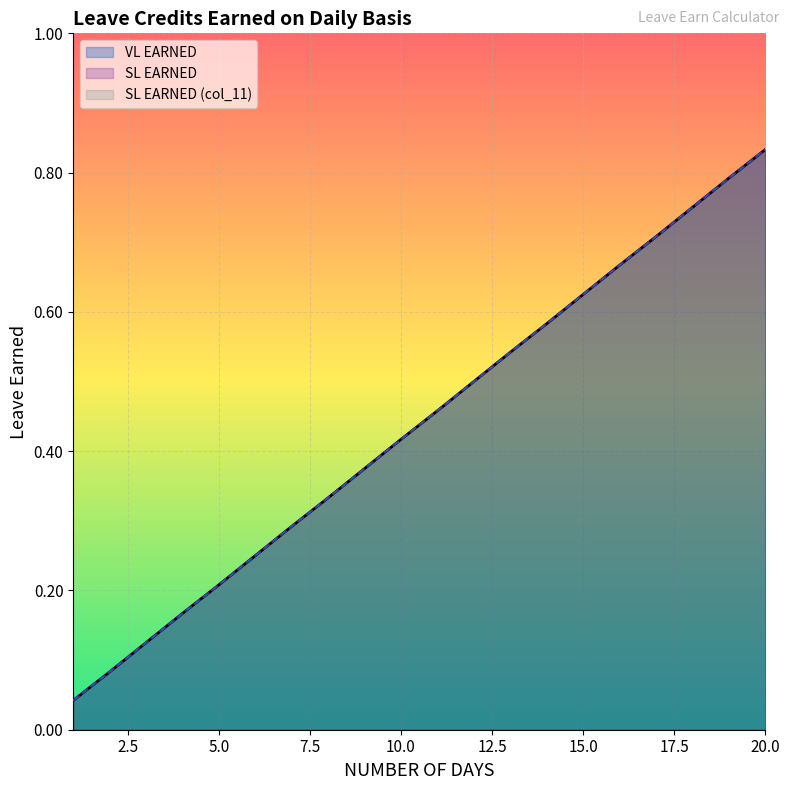

What are all the series names shown in the legend?

VL EARNED, SL EARNED, SL EARNED (col_11)